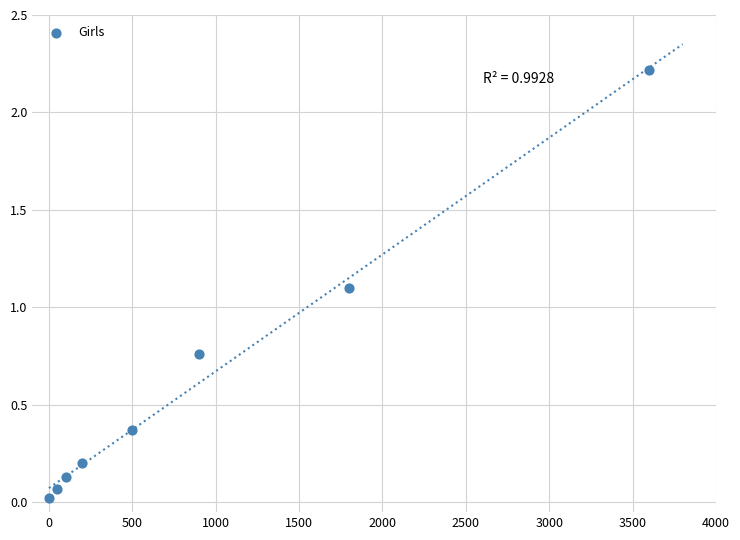

What Y value in the scatter plot is closest to 1?

1.1